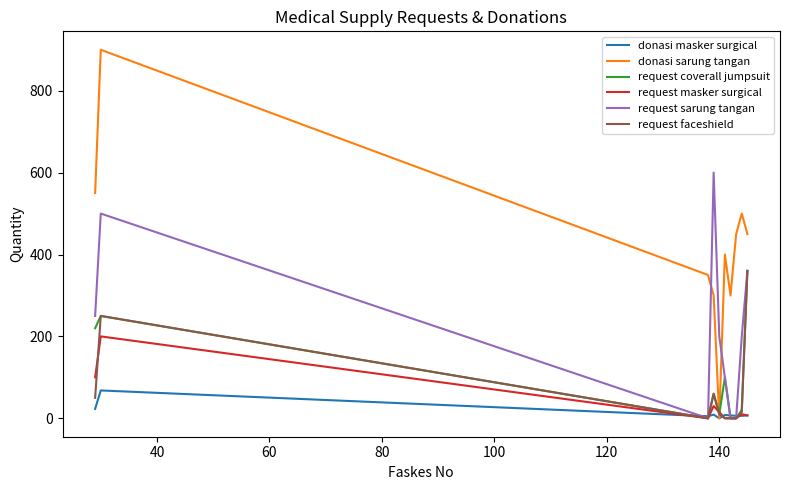

Which series has the widest spread of values?

donasi sarung tangan